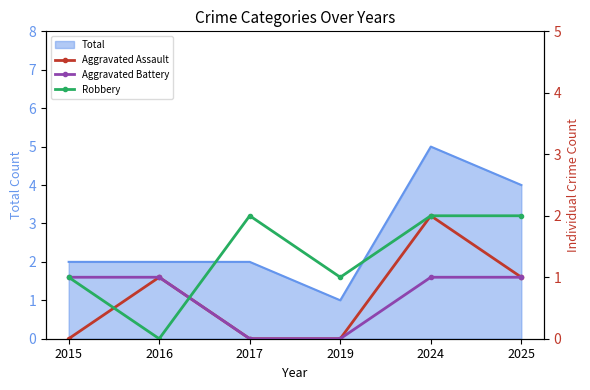

What is the average value of the Aggravated Assault series?

1